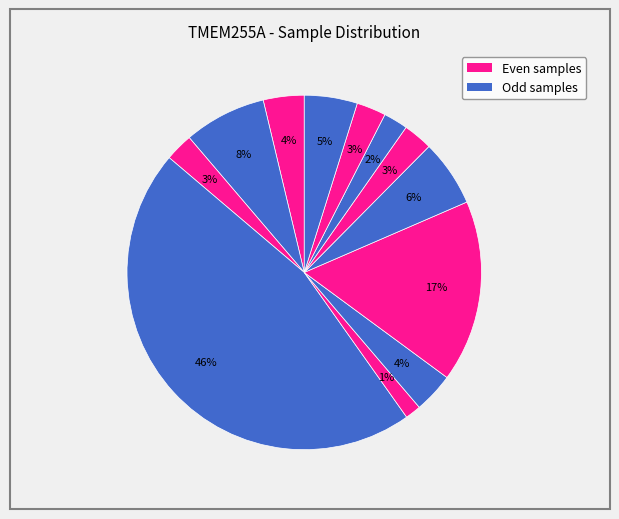

How many segments does this pie chart have?

12